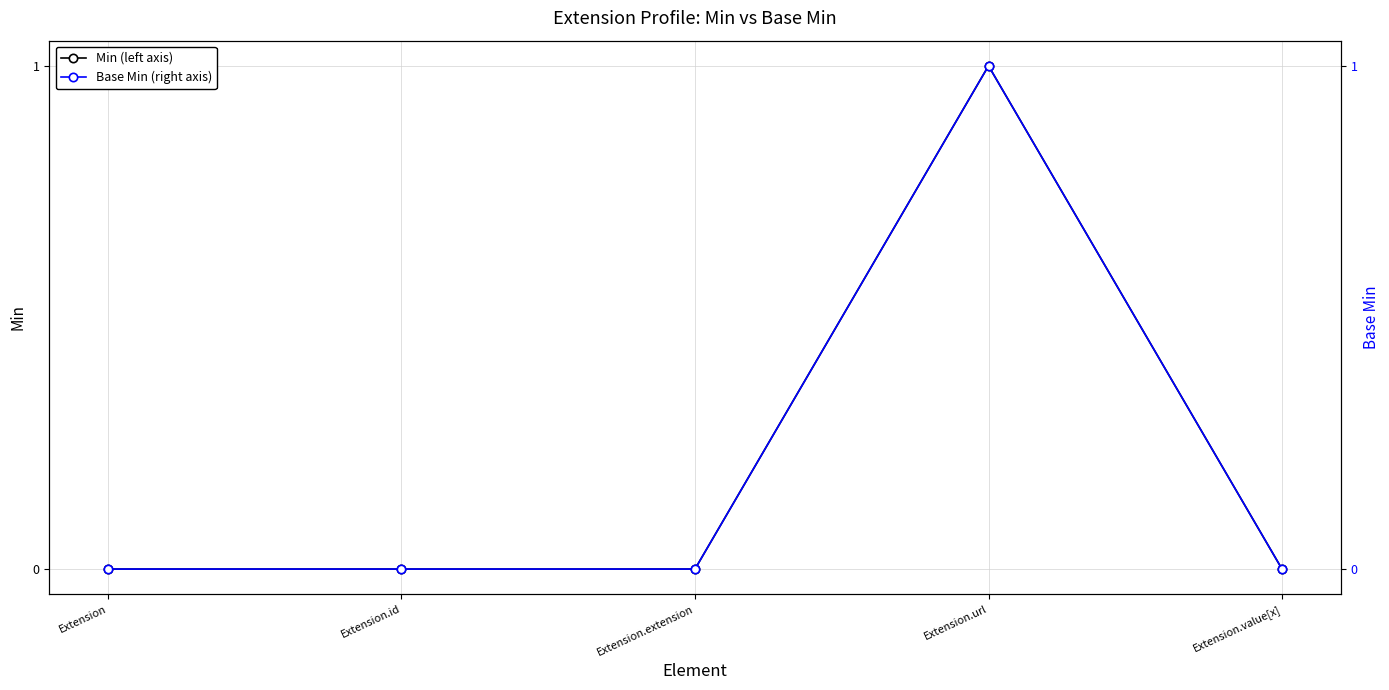

Count the number of categories in the chart.

5